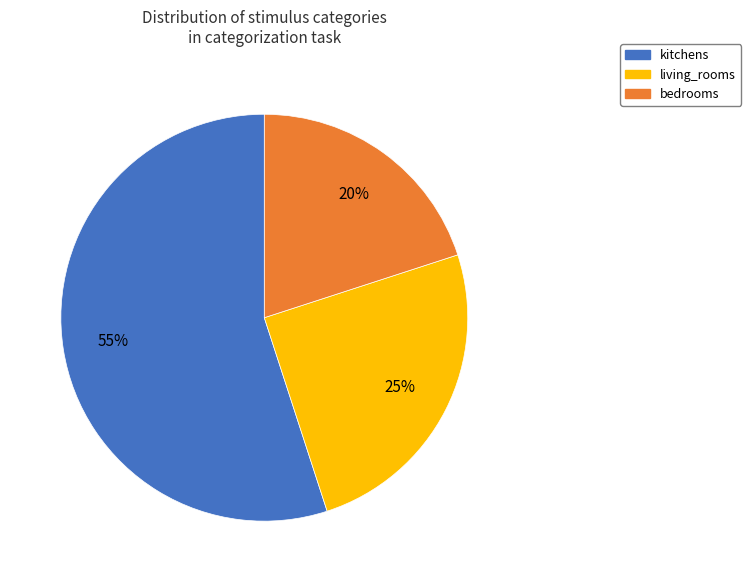

How many segments does this pie chart have?

3